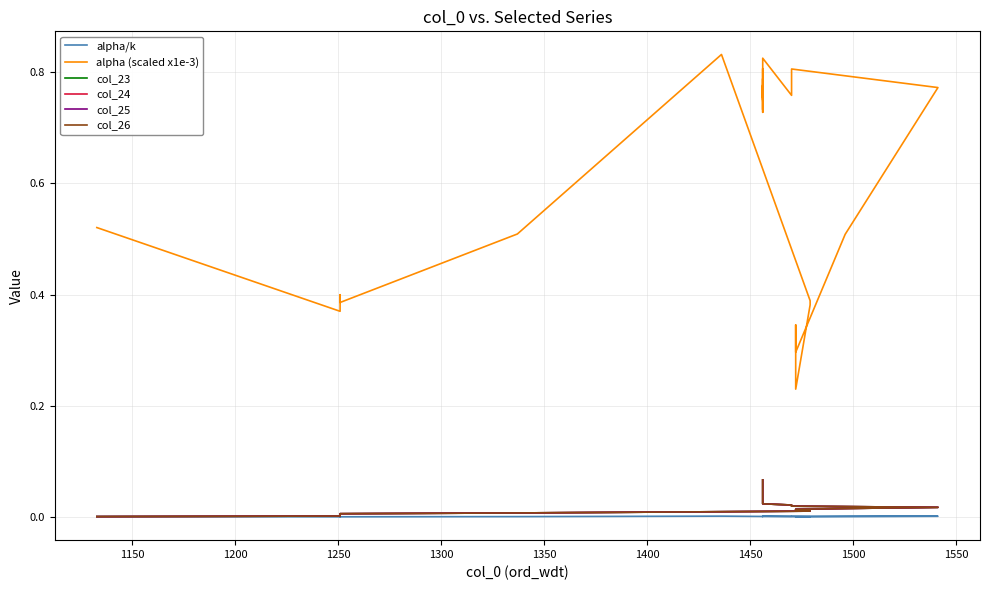

Is this an area chart (filled region under the line)?

No